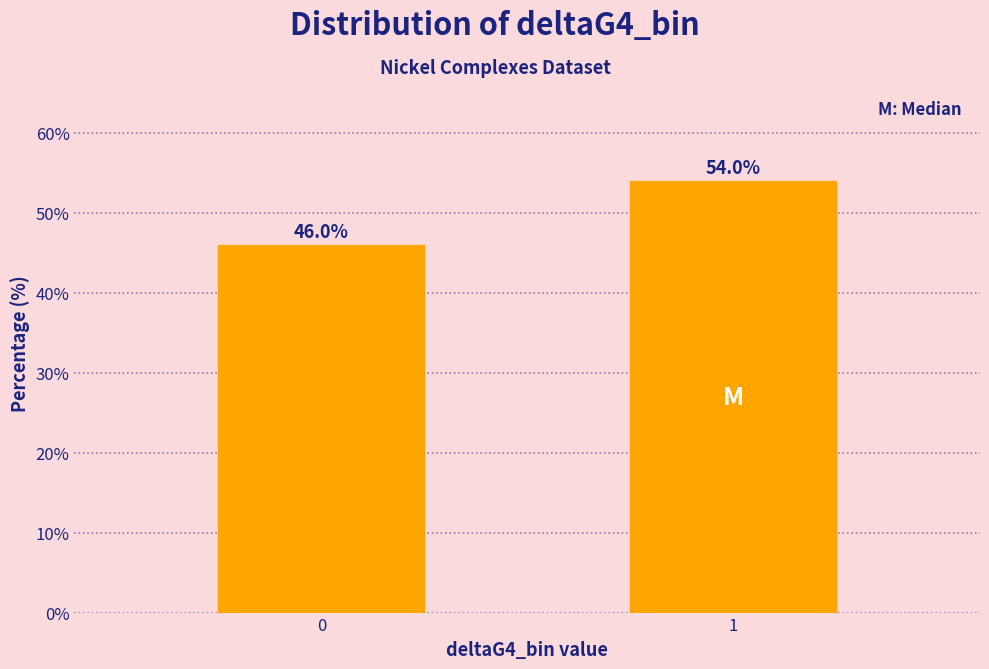

Reading left to right, extract all data points from this chart.

0=46	1=54